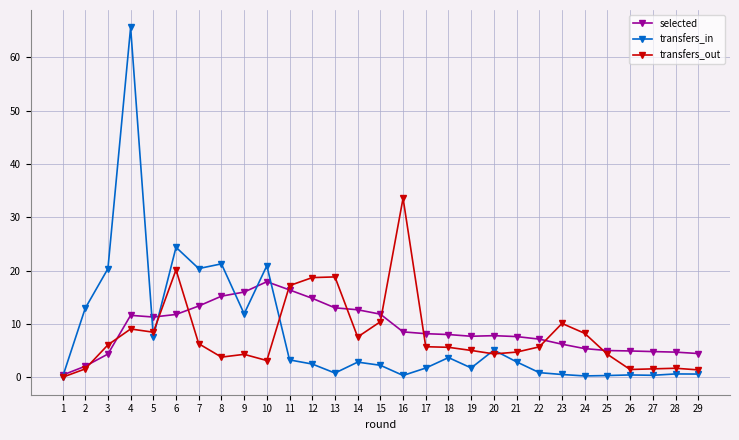

At how many categories does at least one series exceed 33?

2